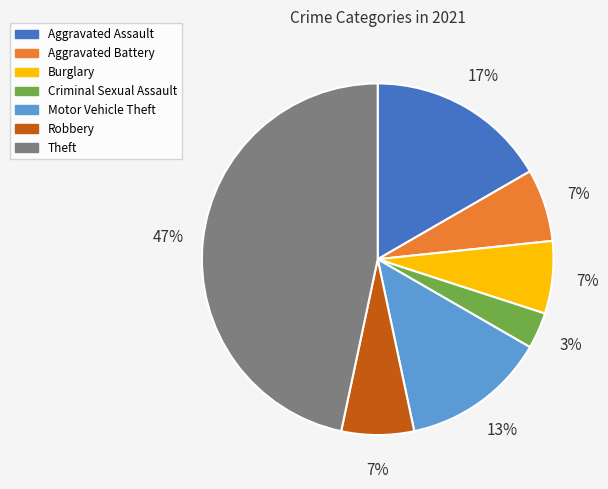

Between Aggravated Assault and Aggravated Battery, which is larger?

Aggravated Assault